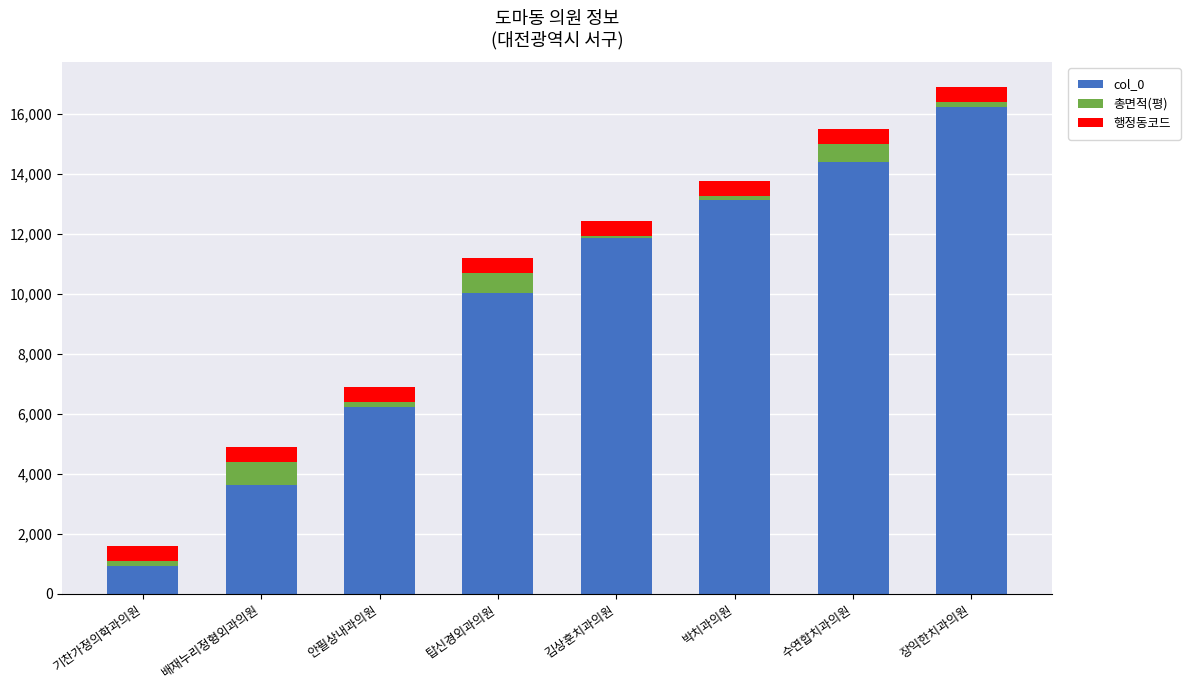

Reading right to left, transcribe the values for col_0.

장익한치과의원=16224.7	수연합치과의원=14397.7	박치과의원=13139.7	김상훈치과의원=11865.0	탑신경외과의원=10024.7	안필상내과의원=6230.0	배재누리정형외과의원=3620.3	기찬가정의학과의원=923.0